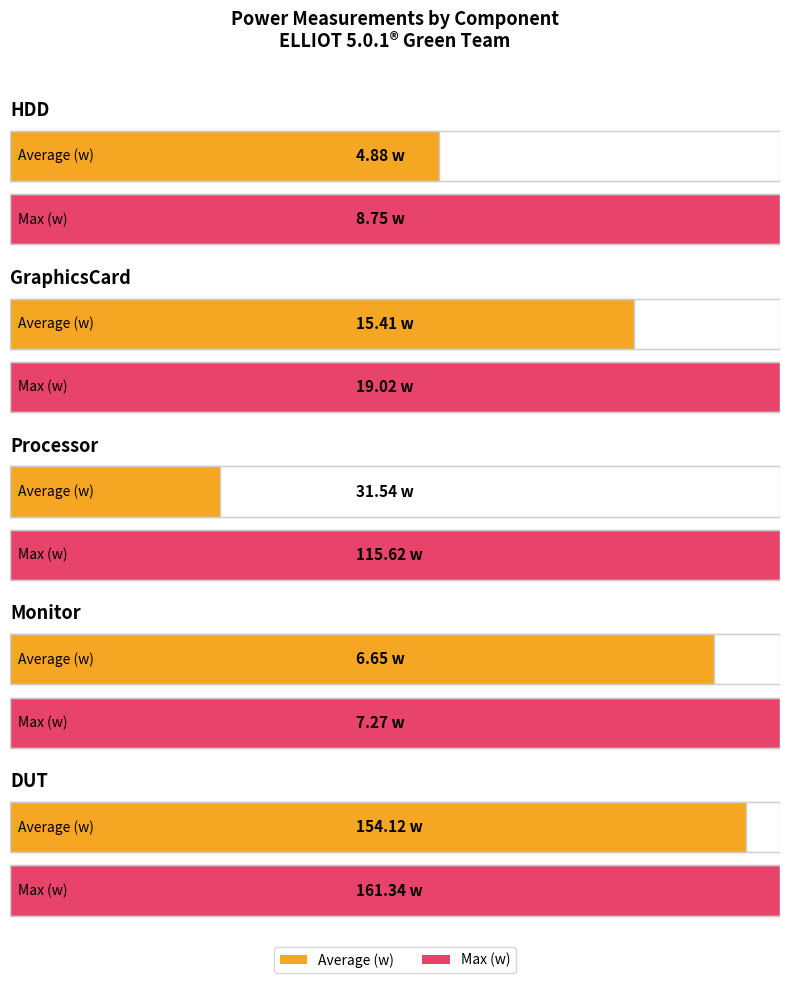

The Average (w) series shows 154.1 at DUT. True or false?

True